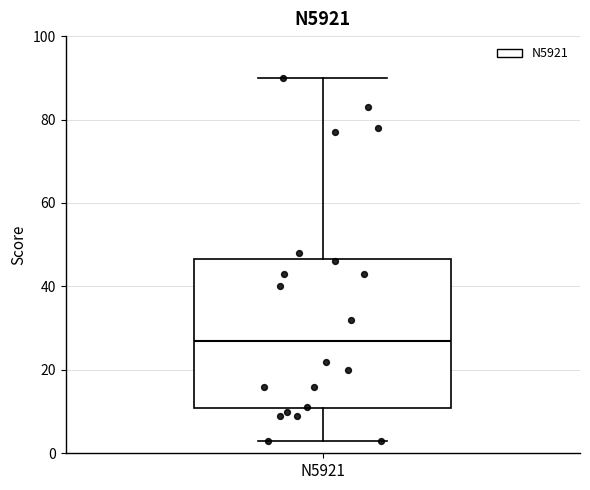

Transcribe this box plot: give where the median line is, the range the box spans, and where the two whiskers end, as read against the y-axis. The values are not printed on the chart, so give them approximately, as read against the axis.

median 28, box 10 to 46, whiskers 4 to 90